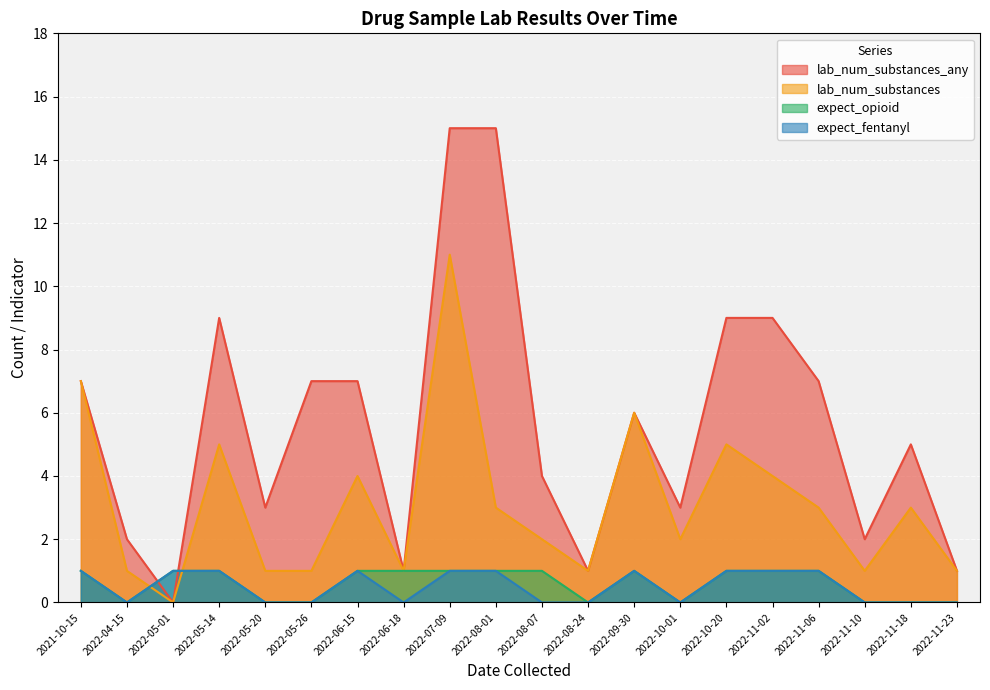

What position from the left is 2022-11-23?

20